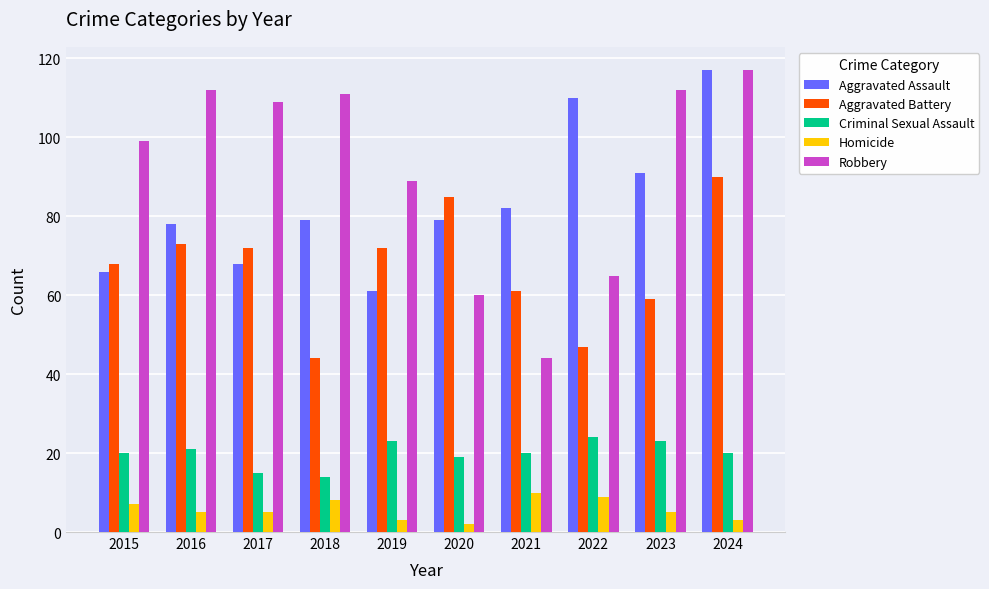

How many Homicide values are between 3 and 8?

7